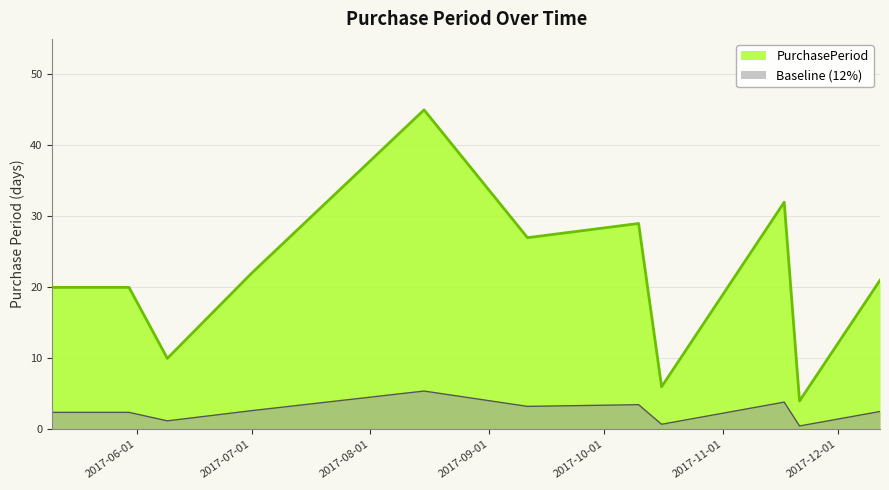

The chart shows a value of 40 at 2017-09-11. True or false?

False